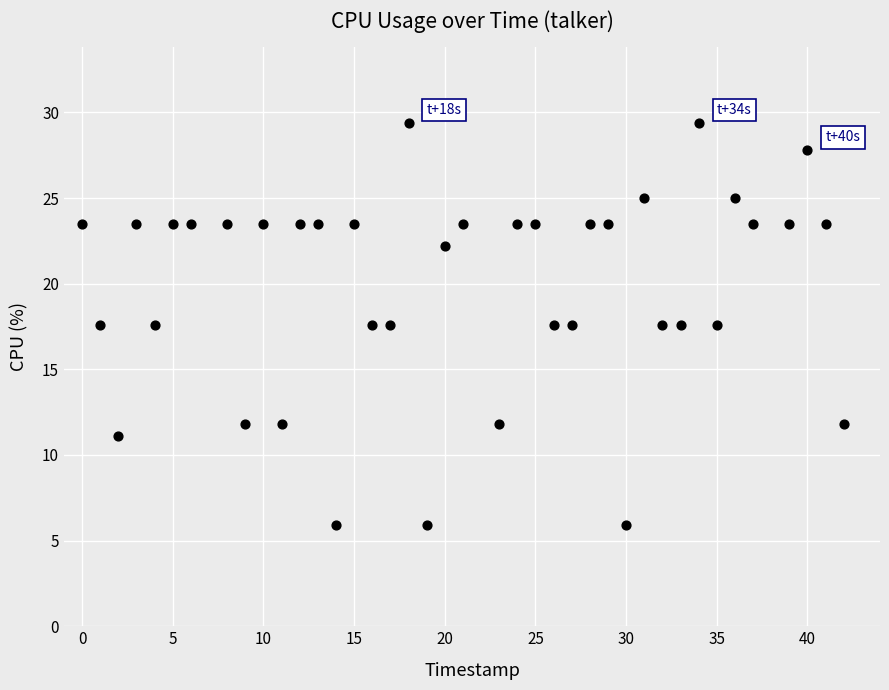

What is the range of Y values (max minus min)?

23.5